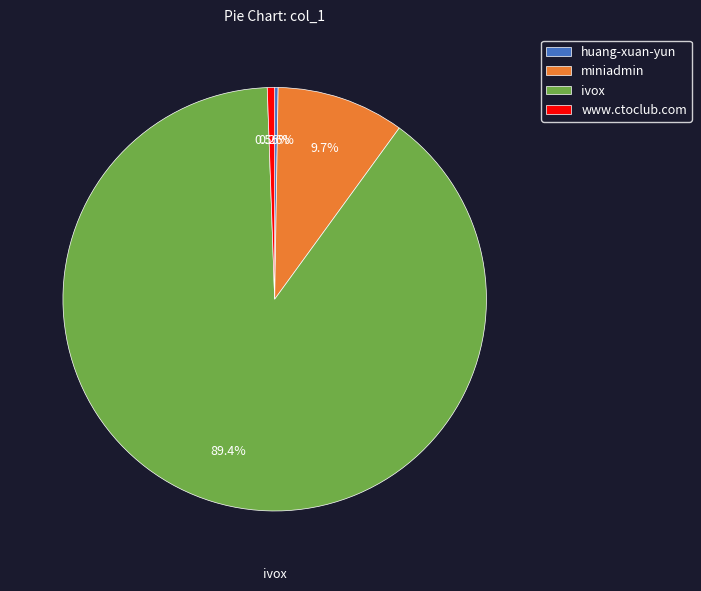

To the nearest percent, what percentage of the pie is www.ctoclub.com?

1%